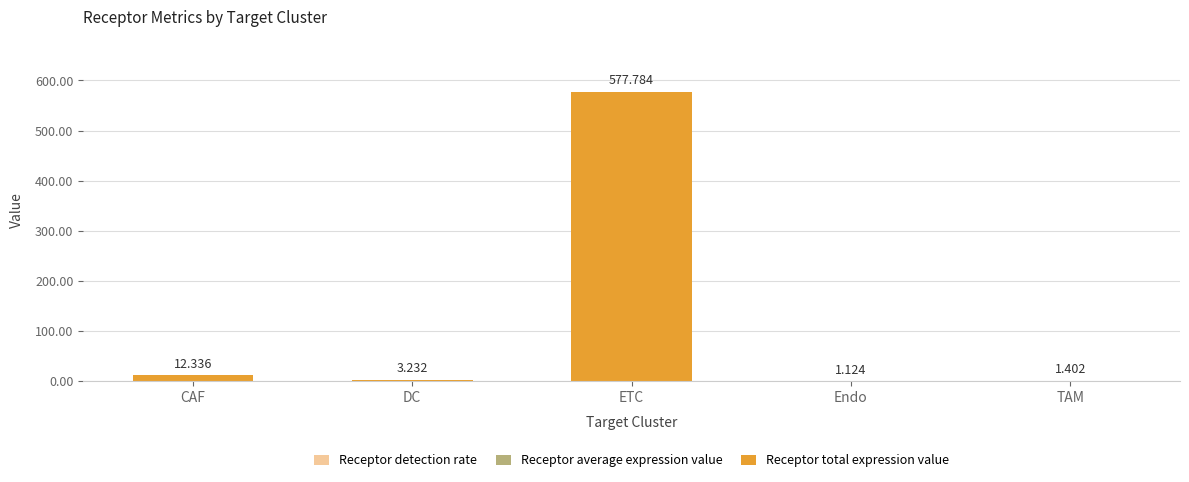

How many distinct data groups are displayed?

3